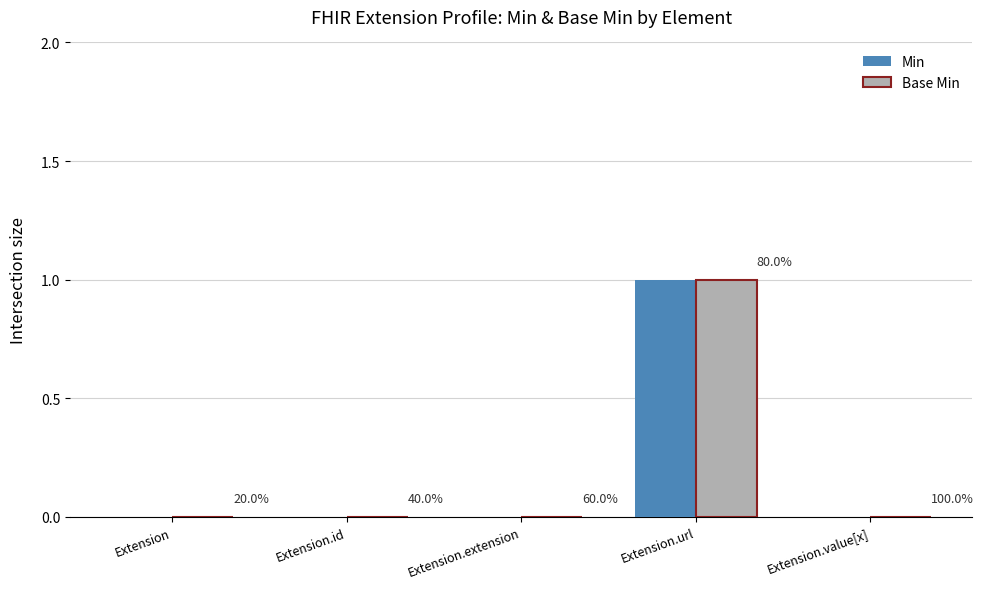

What are all the series names shown in the legend?

Min, Base Min